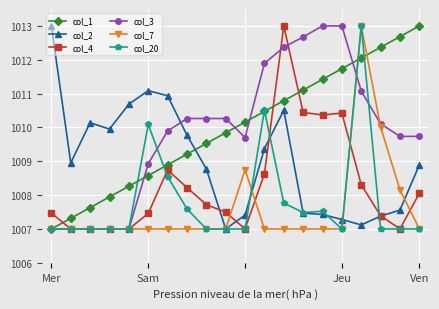

What is the smallest value displayed?

1007.0